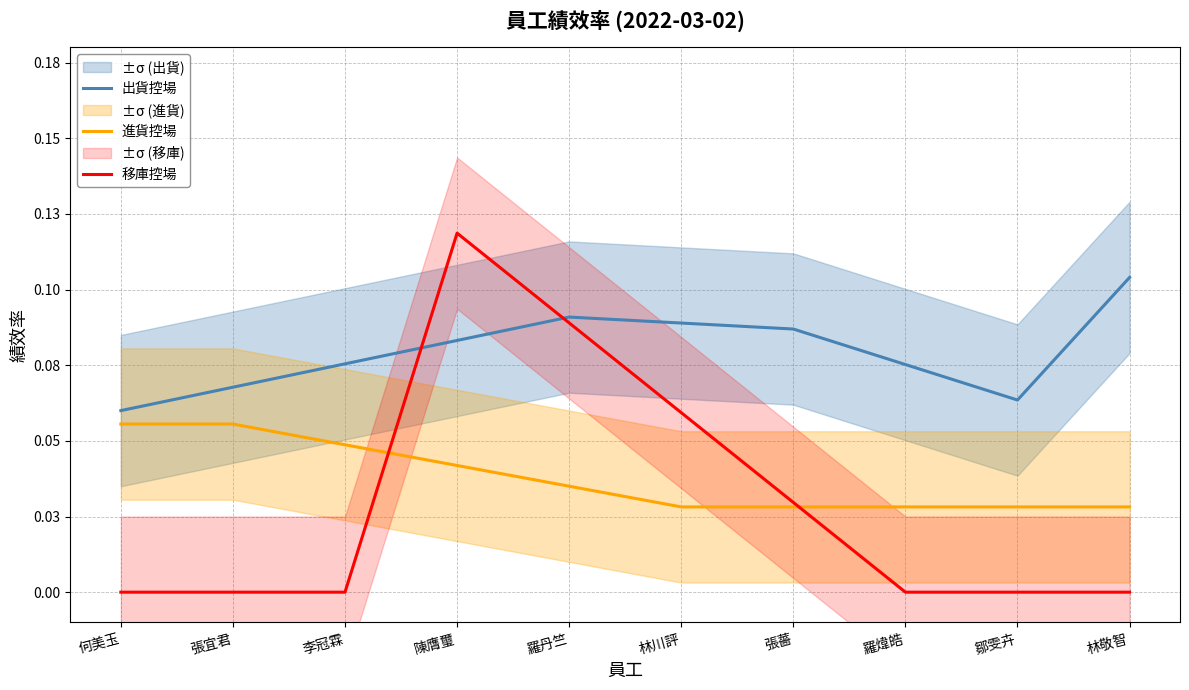

Reading left to right, what are all the values shown in this chart?

出貨控場: 何美玉=0.1	張宜君=0.1	李冠霖=0.1	陳膺璽=0.1	羅丹竺=0.1	林川評=0.1	張薔=0.1	羅煒皓=0.1	鄒雯卉=0.1	林敬智=0.1
進貨控場: 何美玉=0.1	張宜君=0.1	李冠霖=0.0	陳膺璽=0.0	羅丹竺=0.0	林川評=0.0	張薔=0.0	羅煒皓=0.0	鄒雯卉=0.0	林敬智=0.0
移庫控場: 何美玉=0.0	張宜君=0.0	李冠霖=0.0	陳膺璽=0.1	羅丹竺=0.1	林川評=0.1	張薔=0.0	羅煒皓=0.0	鄒雯卉=0.0	林敬智=0.0